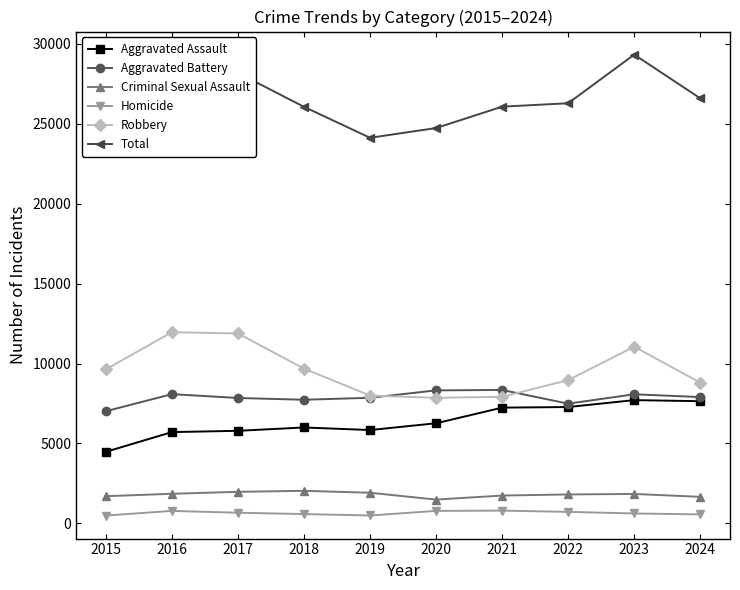

What is the maximum value shown in the chart?

29314